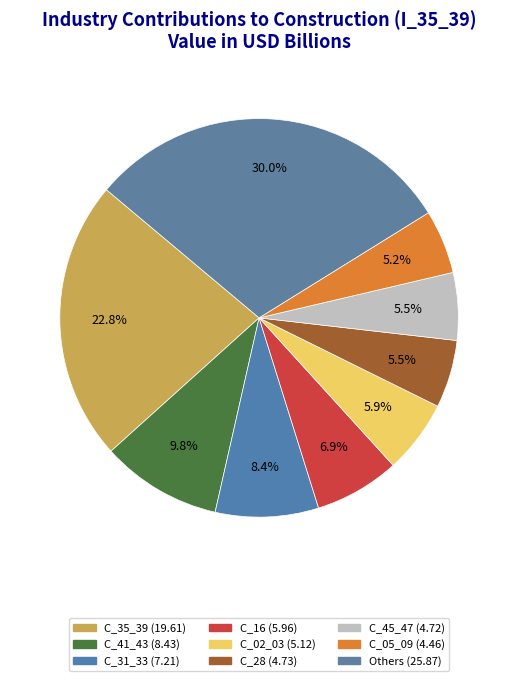

Count the number of slices in the pie.

9